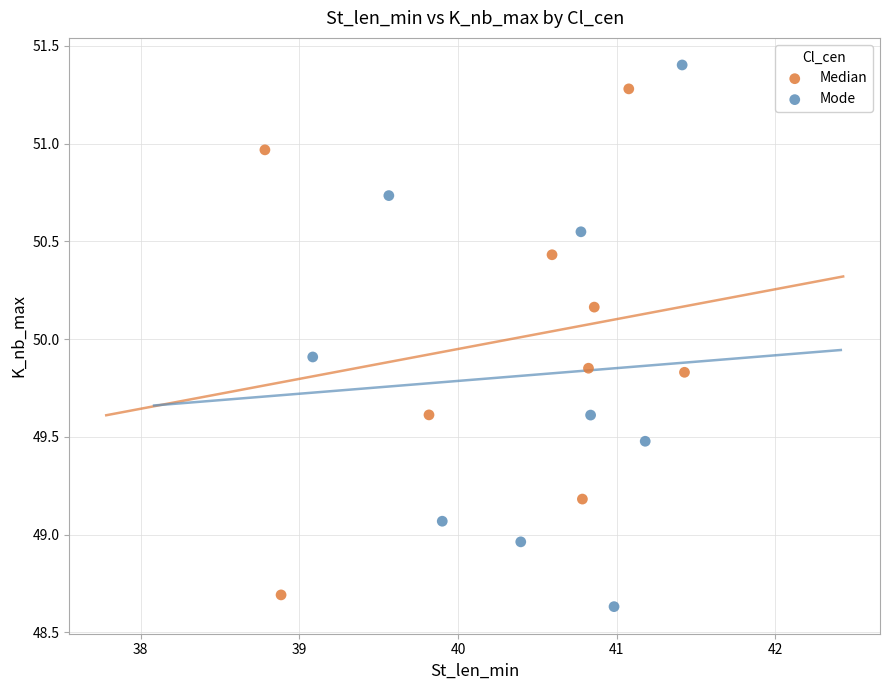

What are all the series names shown in the legend?

Median, Mode